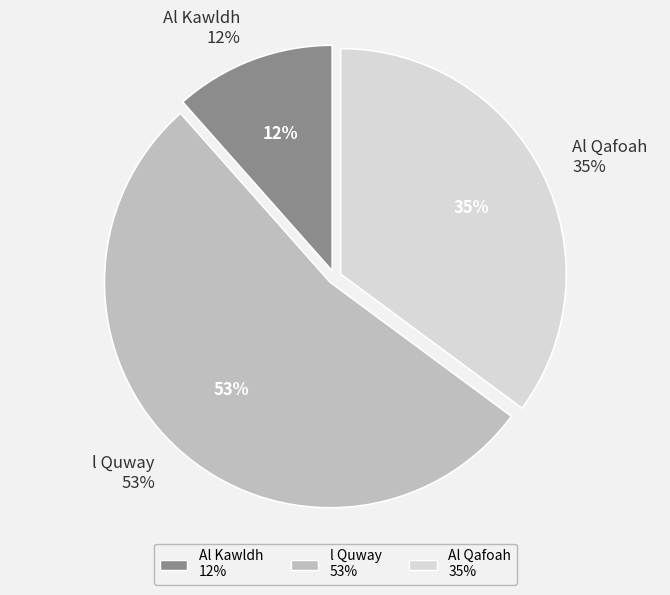

How many segments does this pie chart have?

3